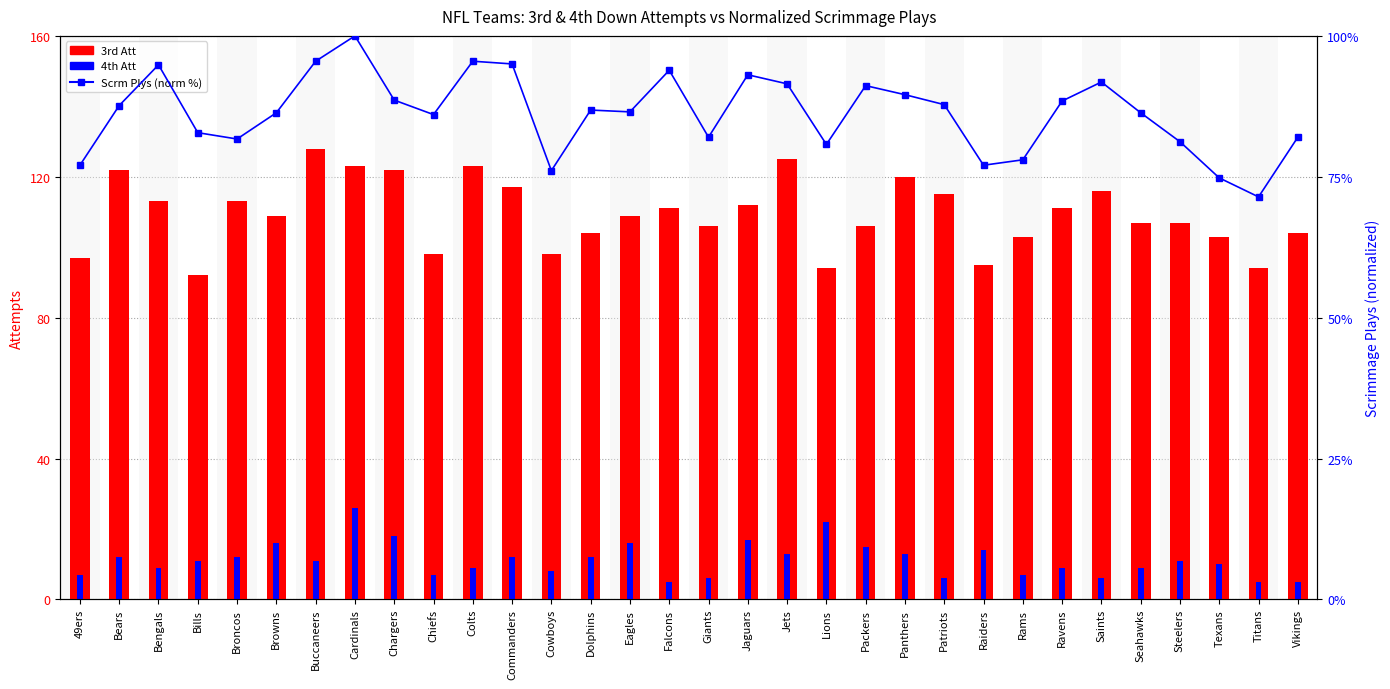

Between Eagles and Patriots, which is larger?

Patriots